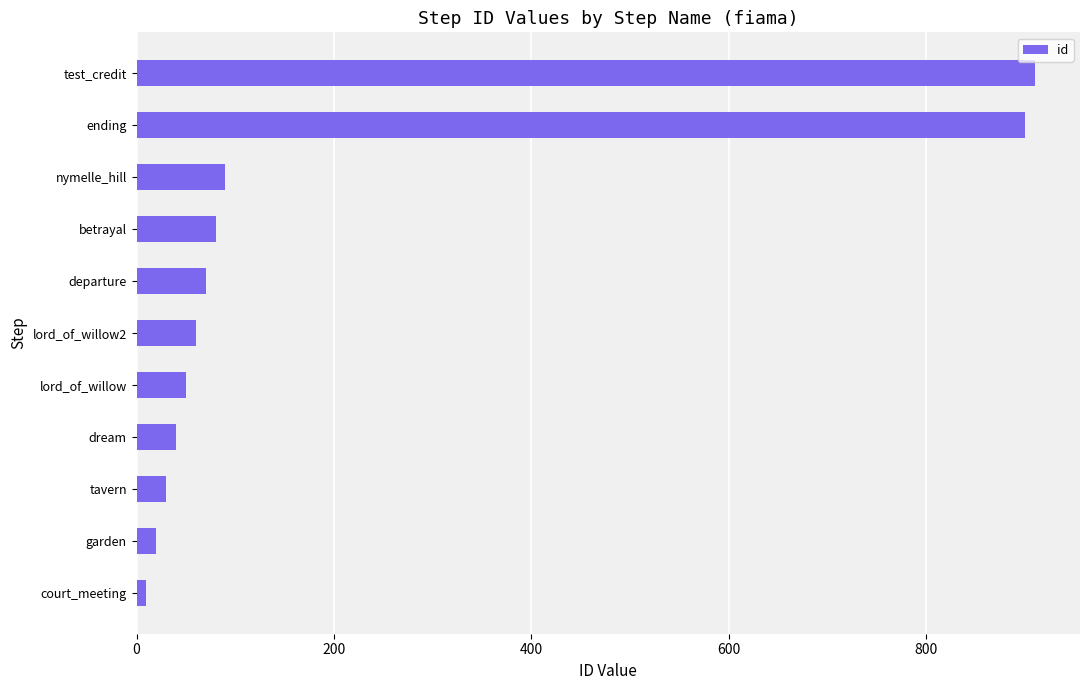

True or false: the data shows 50 at lord_of_willow.

True